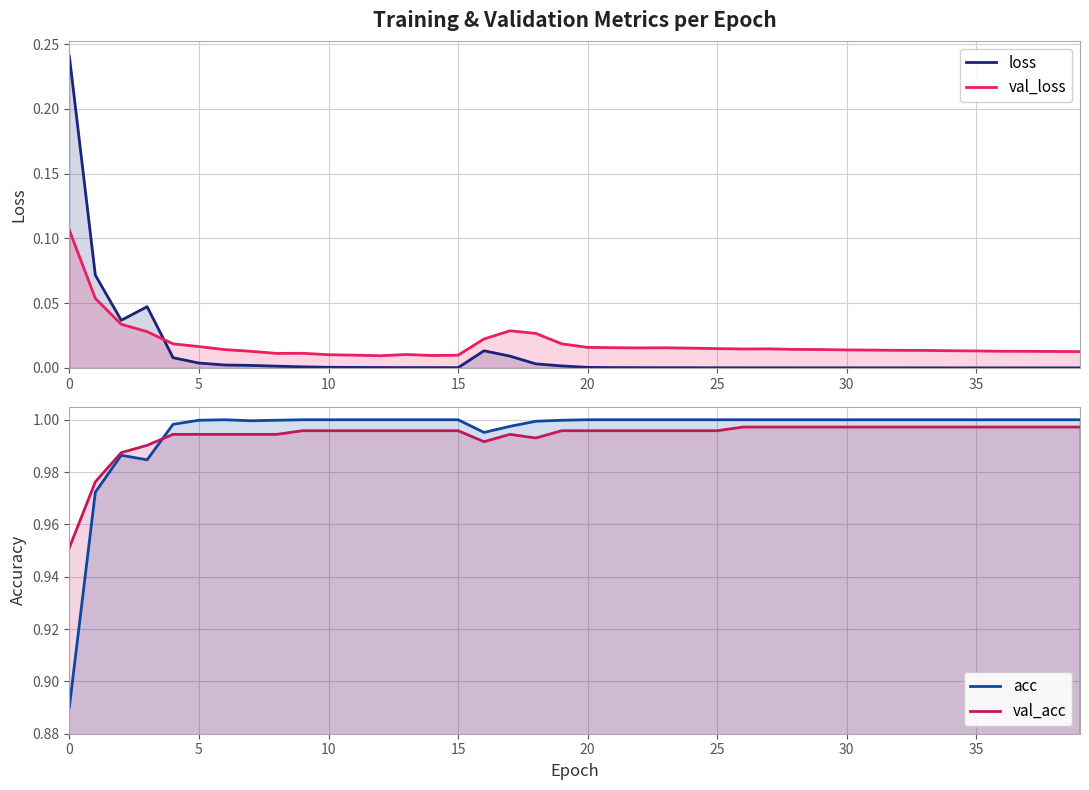

What is the difference between the second highest and minimum values in the loss series?

0.1